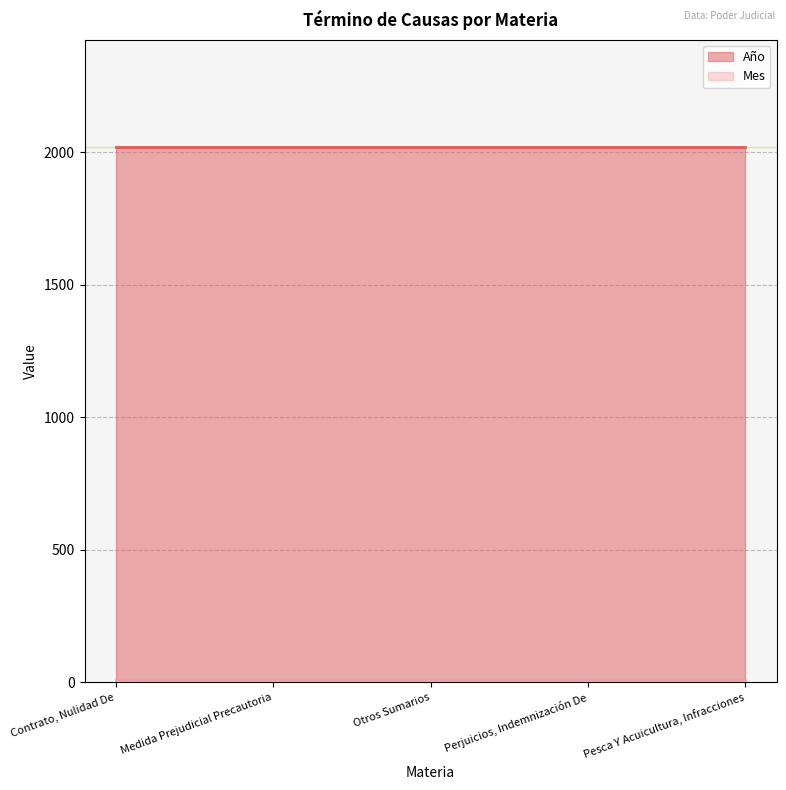

What position from the right is Otros Sumarios?

3